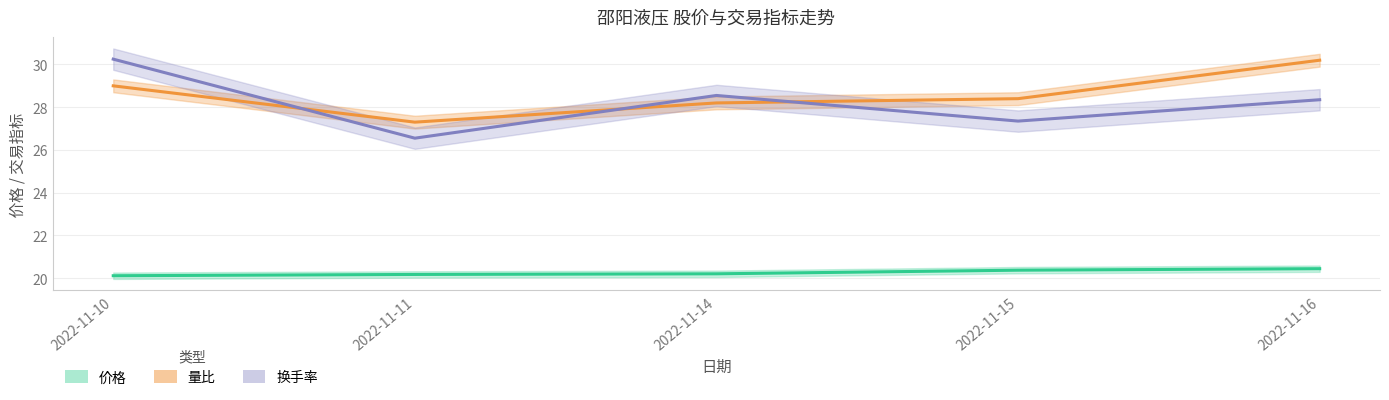

Which label corresponds to the smallest value in the chart?

2022-11-10